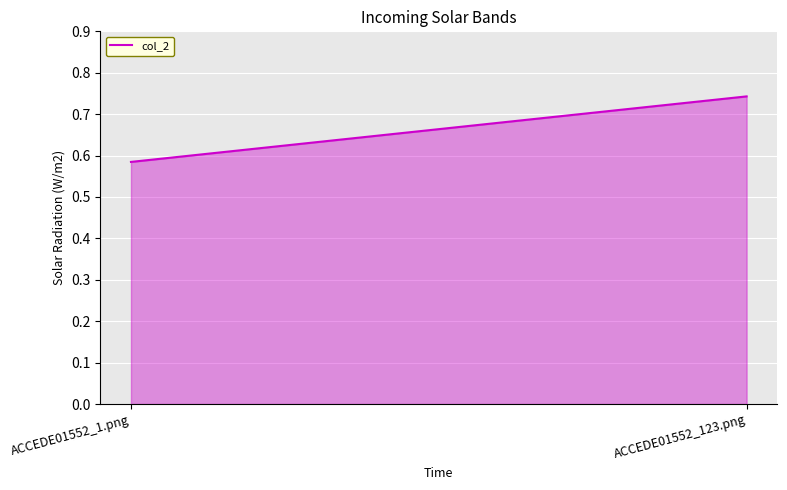

Reading right to left, what are all the values shown in this chart?

ACCEDE01552_123.png=0.7	ACCEDE01552_1.png=0.6